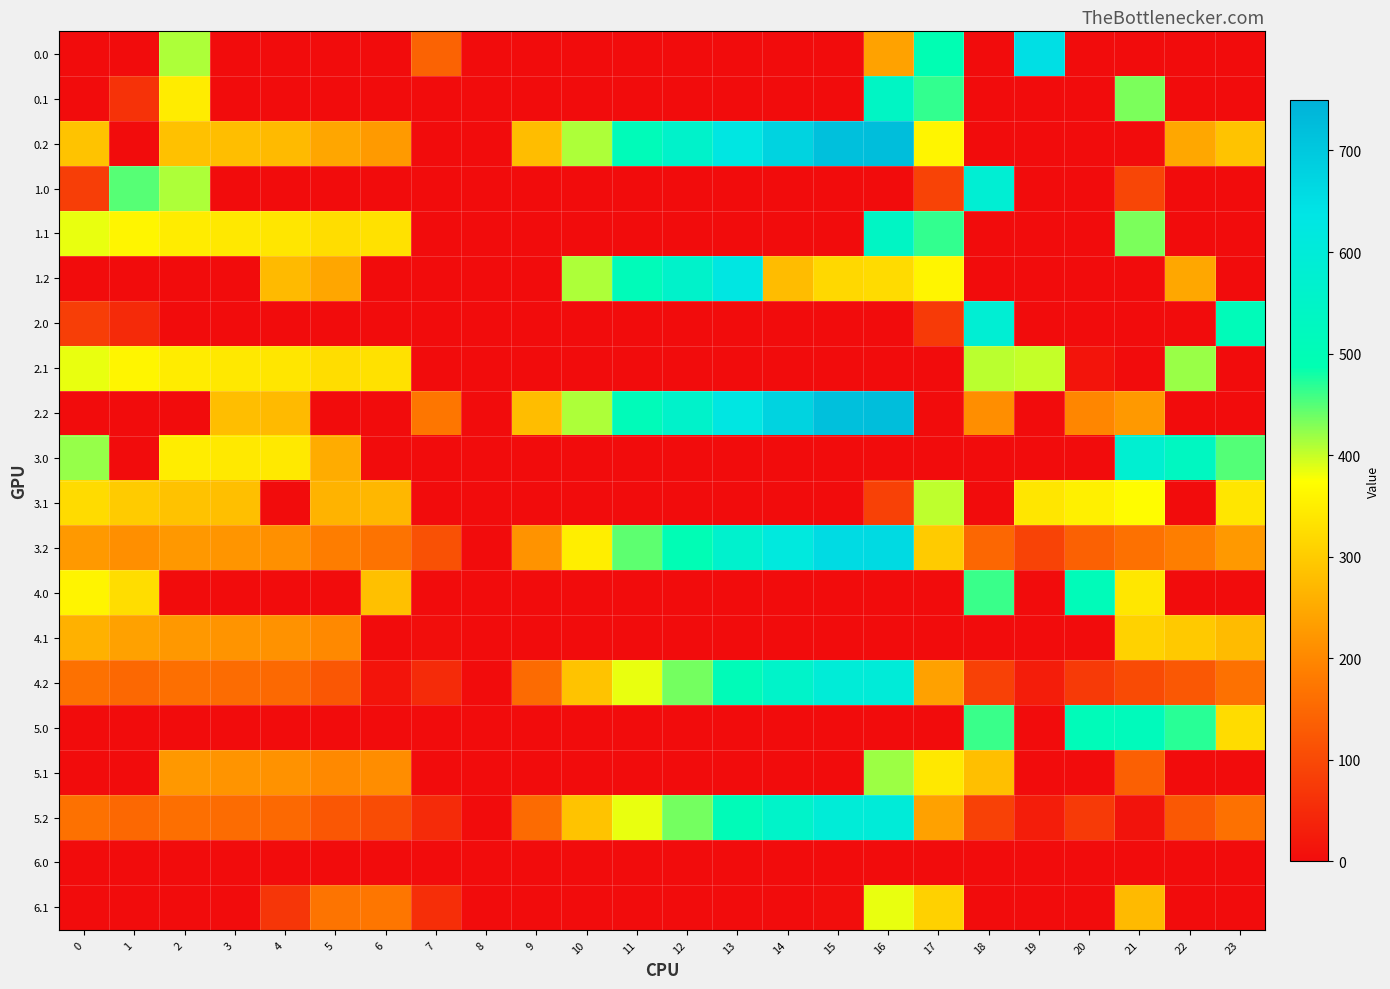

List the series in order of their peak value, highest first.

0.2, 2.2, 3.2, 0.0, 1.2, 4.2, 5.2, 1.0, 2.0, 3.0, 0.1, 1.1, 5.0, 4.0, 2.1, 5.1, 3.1, 6.1, 4.1, 6.0